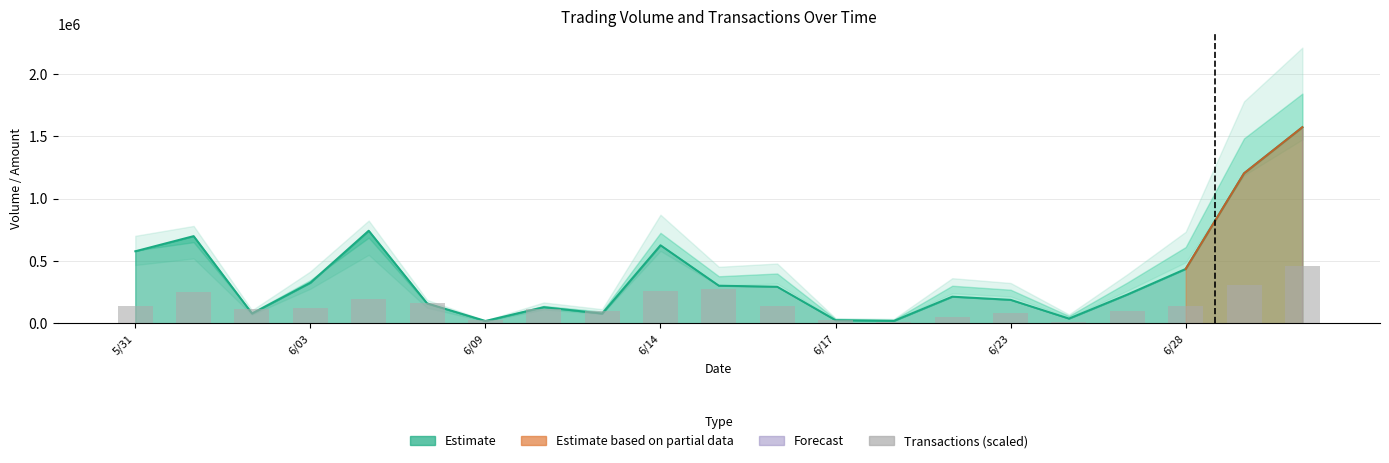

Where does the data first go above 124459?

5/31